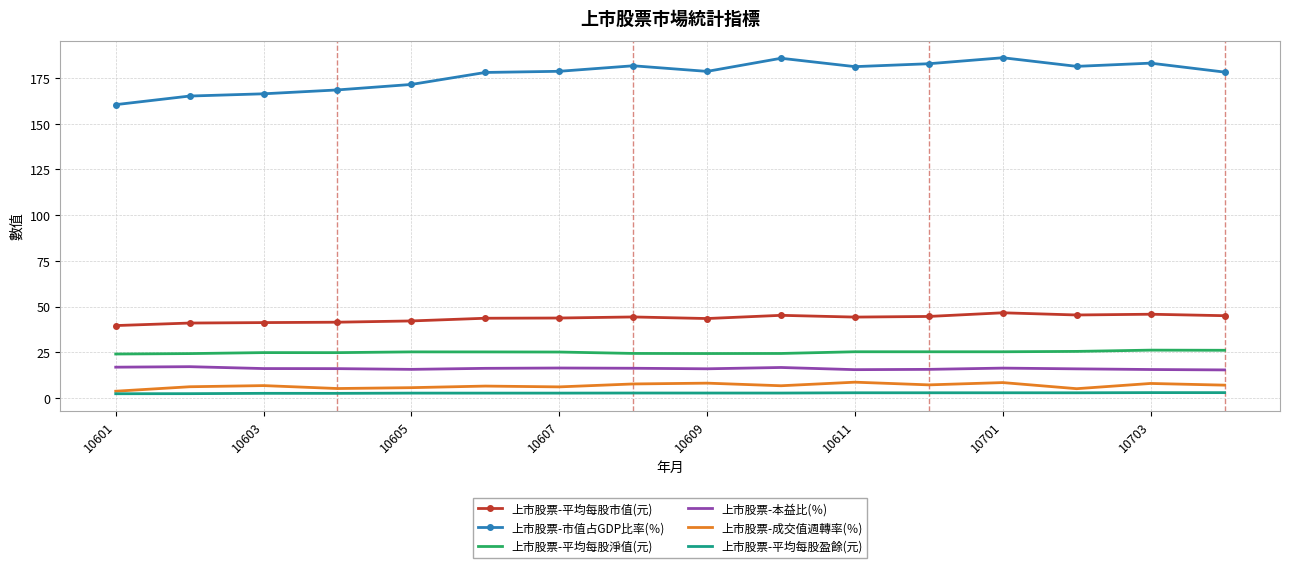

Count the number of data series in this chart.

6